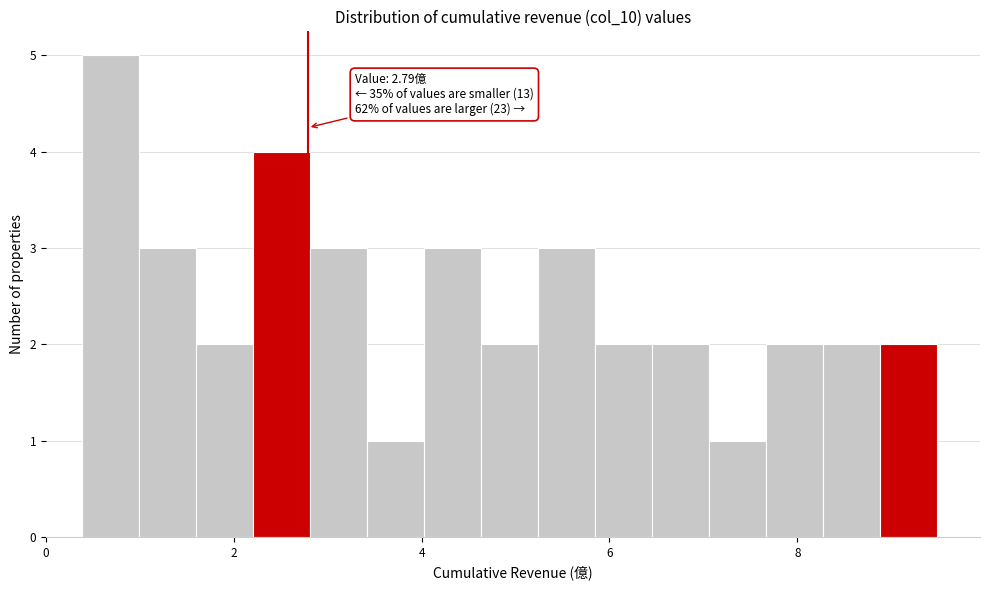

Around what value on the x-axis is the tallest bar? Give the approximate position of its centre, as read against the axis.

0.6